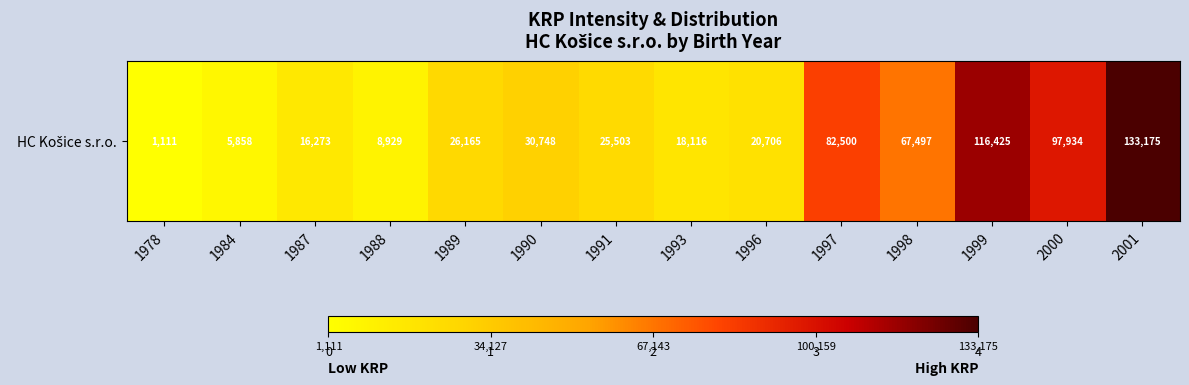

Reading left to right, what are all the values shown in this chart?

1111	5858	16273	8929	26165	30748	25503	18116	20706	82500	67497	116425	97934	133175